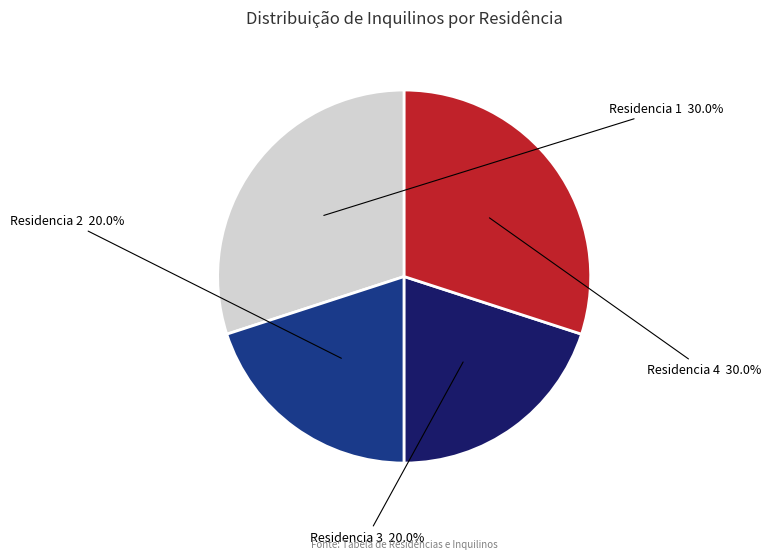

Is there any slice that represents more than half of the pie?

No